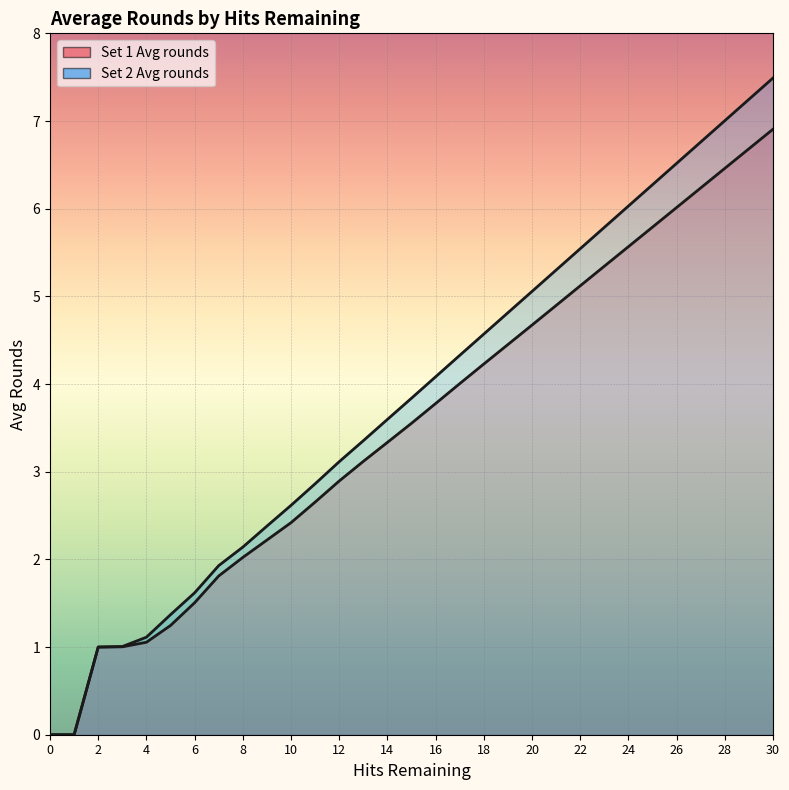

Reading left to right, list all the values displayed in this chart.

Set 1 Avg rounds: 0.0	0.0	1.0	1.0	1.1	1.2	1.5	1.8	2.0	2.2	2.4	2.7	2.9	3.1	3.3	3.6	3.8	4.0	4.2	4.5	4.7	4.9	5.1	5.3	5.6	5.8	6.0	6.2	6.5	6.7	6.9
Set 2 Avg rounds: 0.0	0.0	1.0	1.0	1.1	1.4	1.6	1.9	2.1	2.4	2.6	2.9	3.1	3.4	3.6	3.8	4.1	4.3	4.6	4.8	5.1	5.3	5.5	5.8	6.0	6.3	6.5	6.8	7.0	7.2	7.5